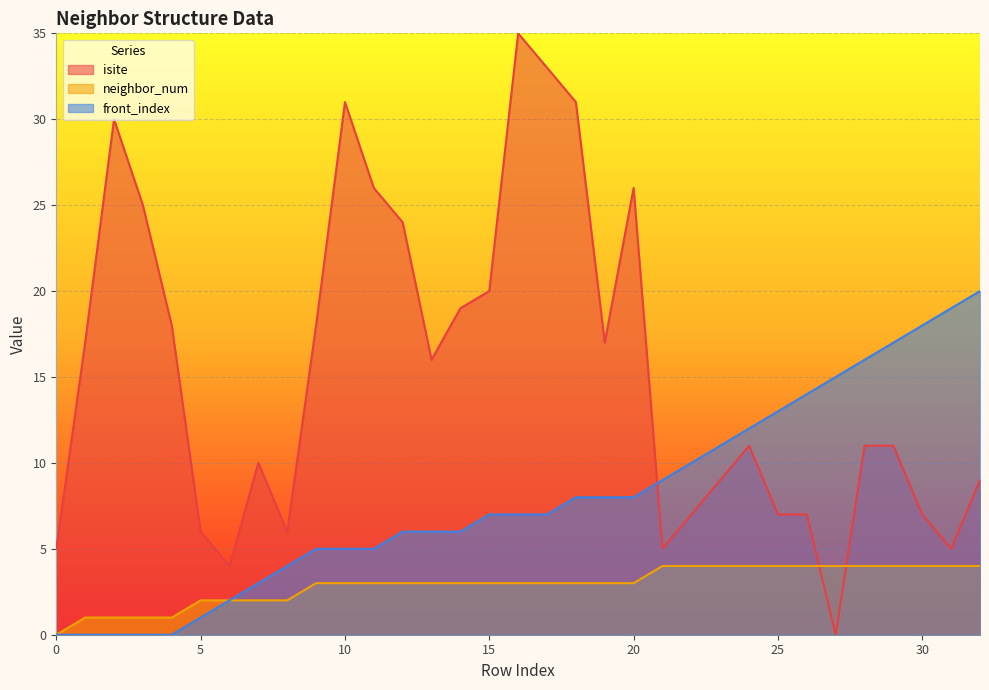

Which category has the lowest value in the isite series?

27